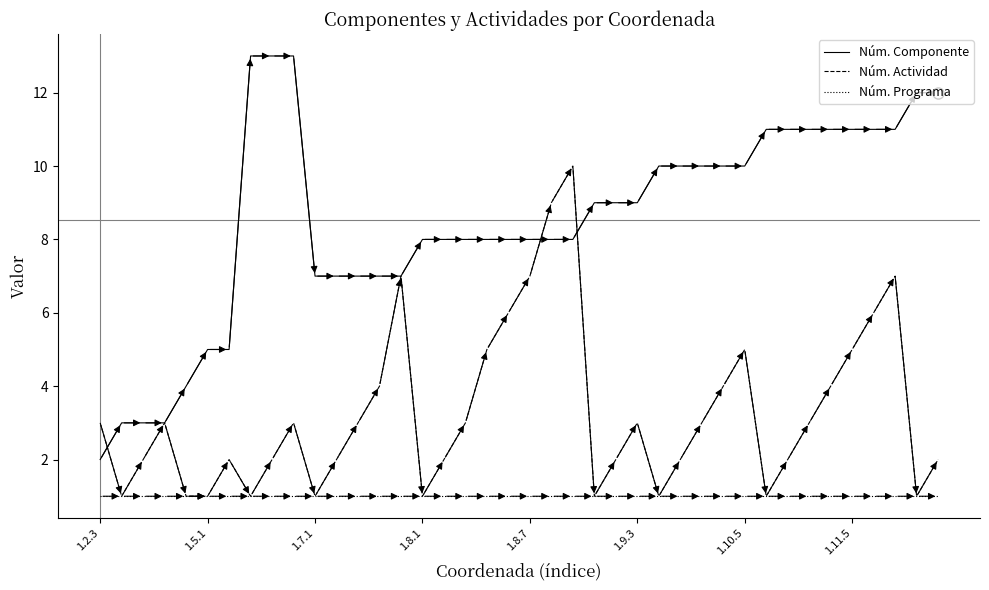

Which series has the widest spread of values?

Núm. Componente